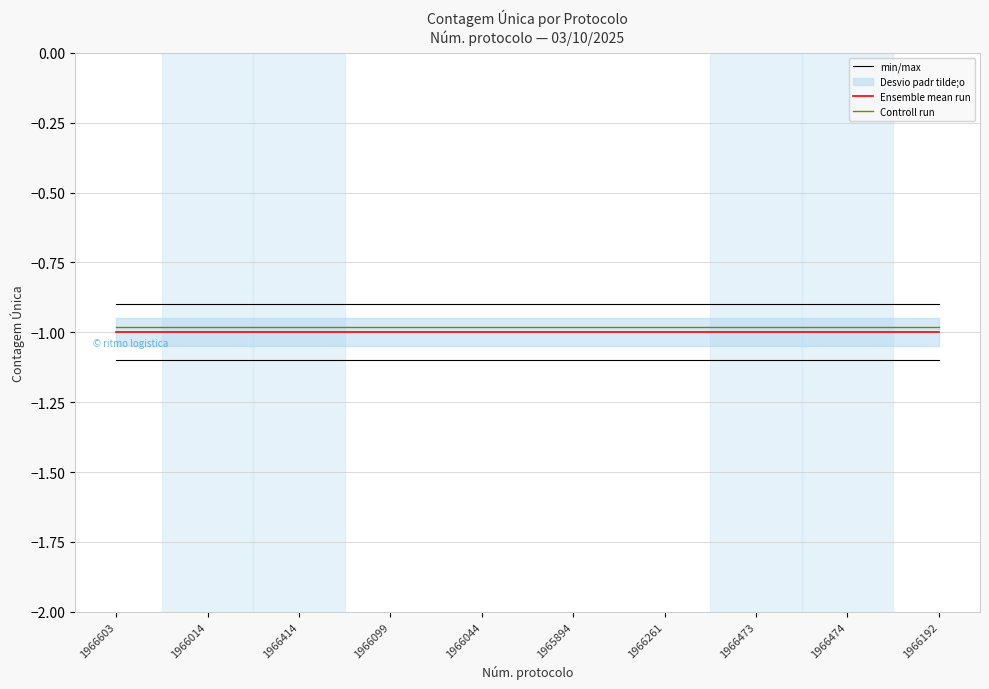

Read the Controll run value at 1966474.

-1.0